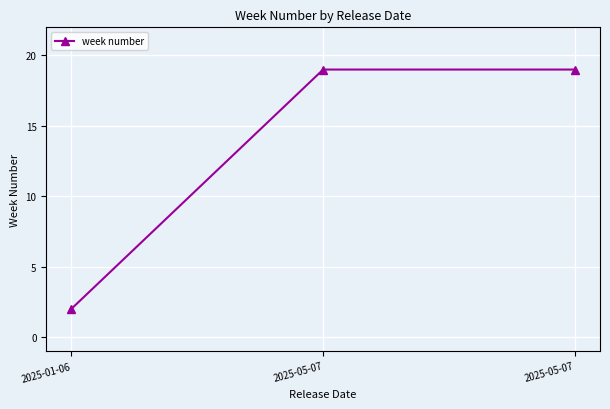

Count the values in the range 2 to 19.

3